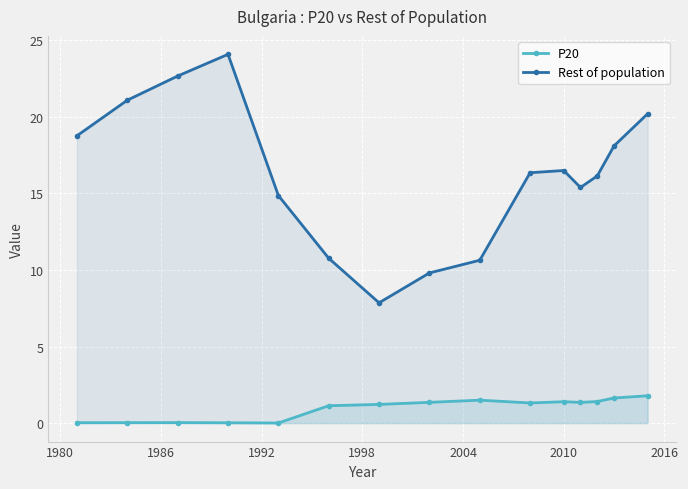

What is the highest value of the Rest of population series?

24.1